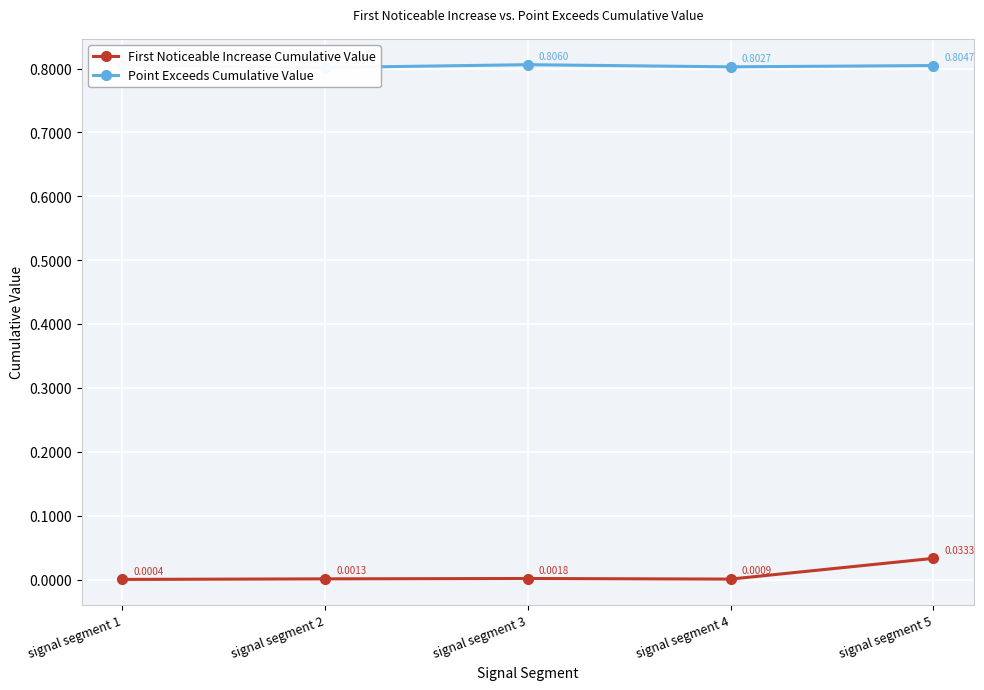

List the series in order of their peak value, lowest first.

First Noticeable Increase Cumulative Value, Point Exceeds Cumulative Value